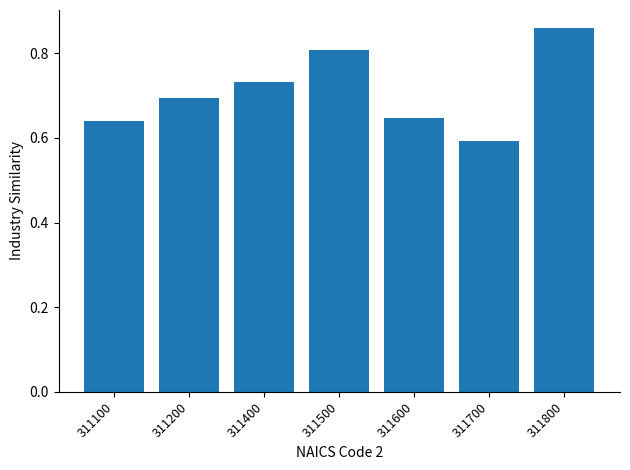

How many values are between 0 and 1?

7